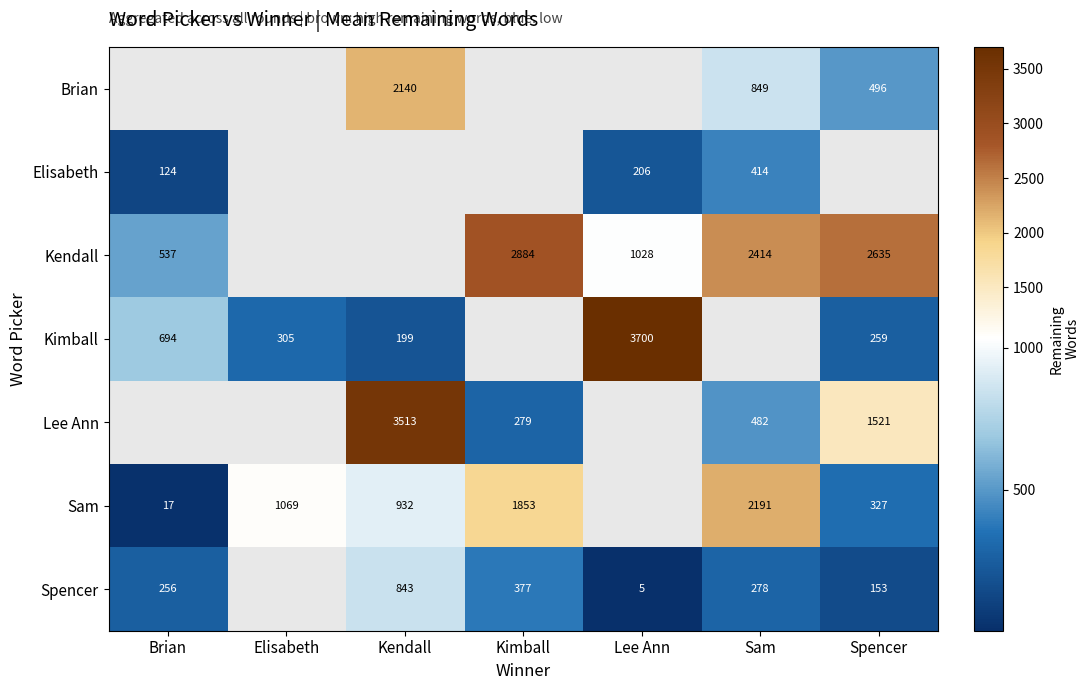

Is it true that Spencer equals 5 at Lee Ann?

True